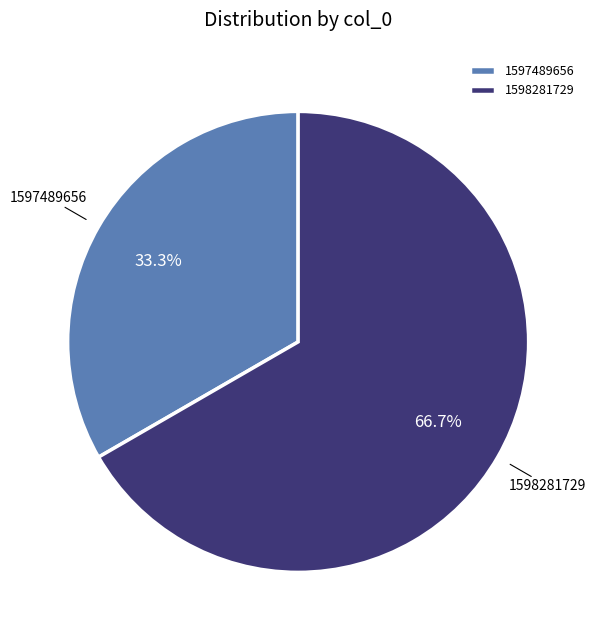

The 1597489656 slice represents 33% of the pie. True or false?

True